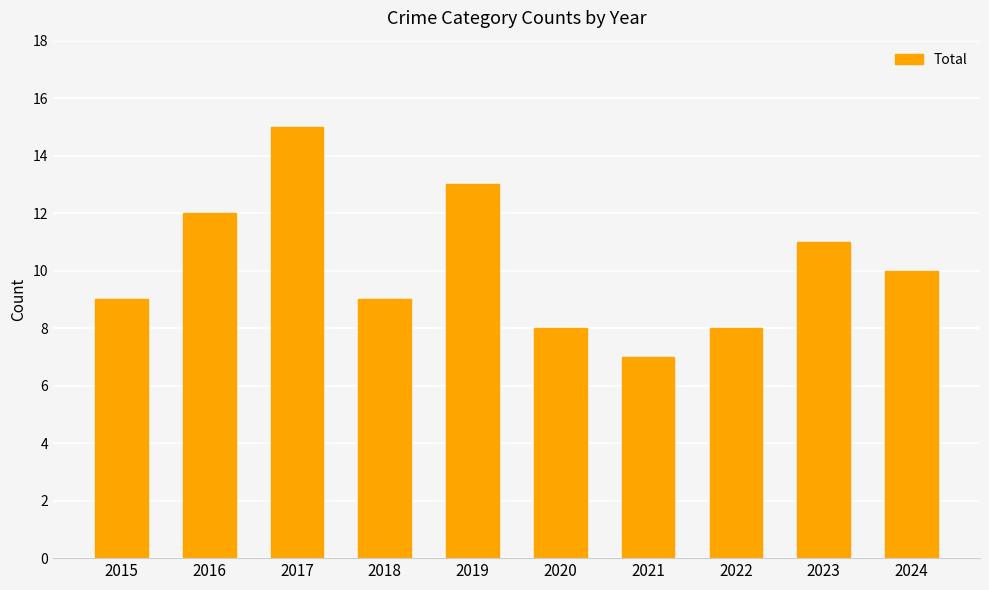

Which has a higher value, 2018 or 2016?

2016